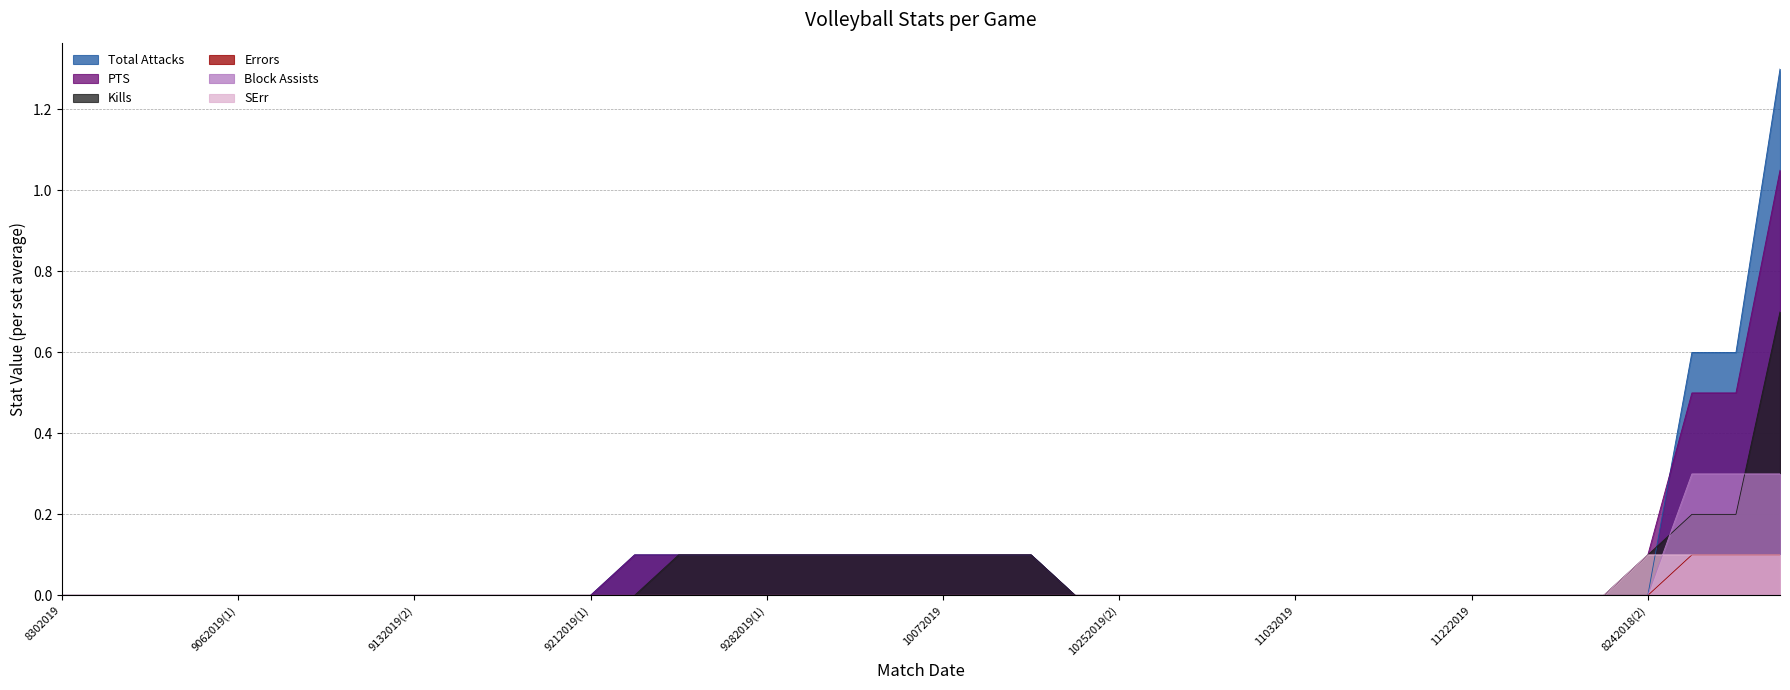

How many lines are shown in the chart?

6